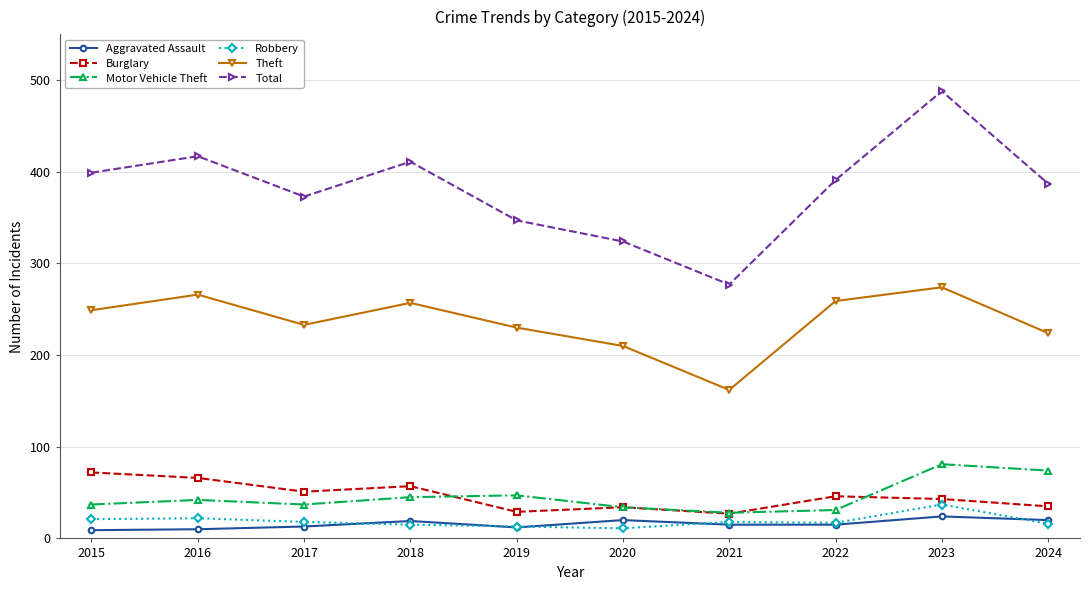

True or false: Burglary and Aggravated Assault intersect in this chart.

False